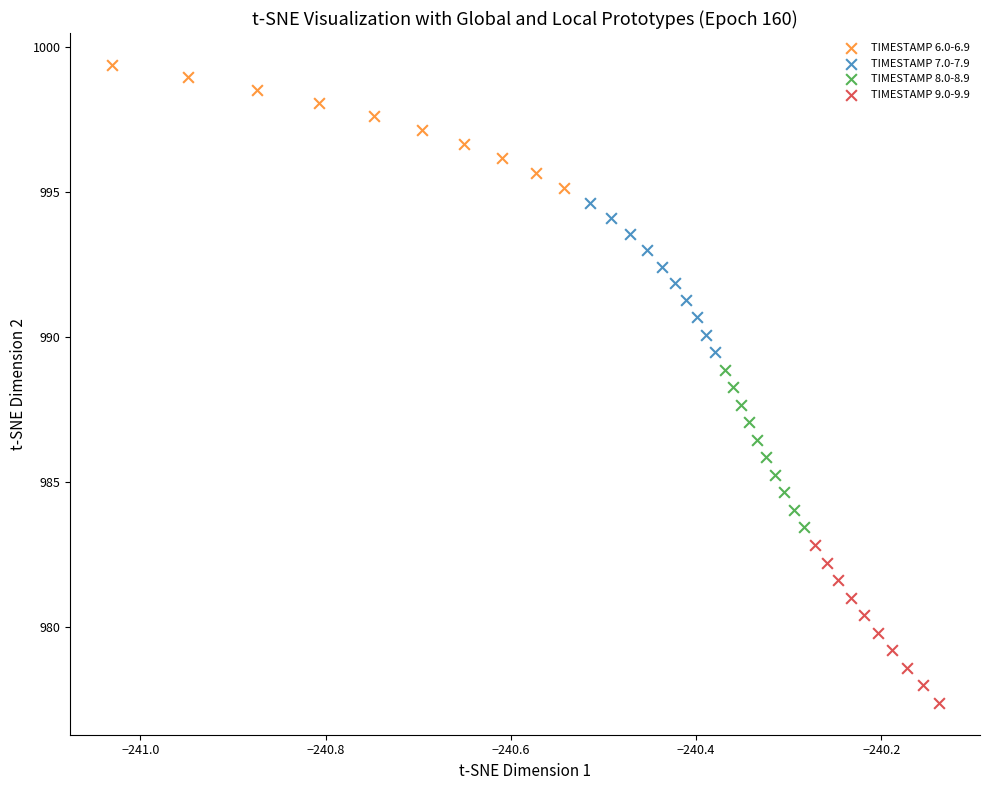

What are all the series names shown in the legend?

TIMESTAMP 6.0-6.9, TIMESTAMP 7.0-7.9, TIMESTAMP 8.0-8.9, TIMESTAMP 9.0-9.9